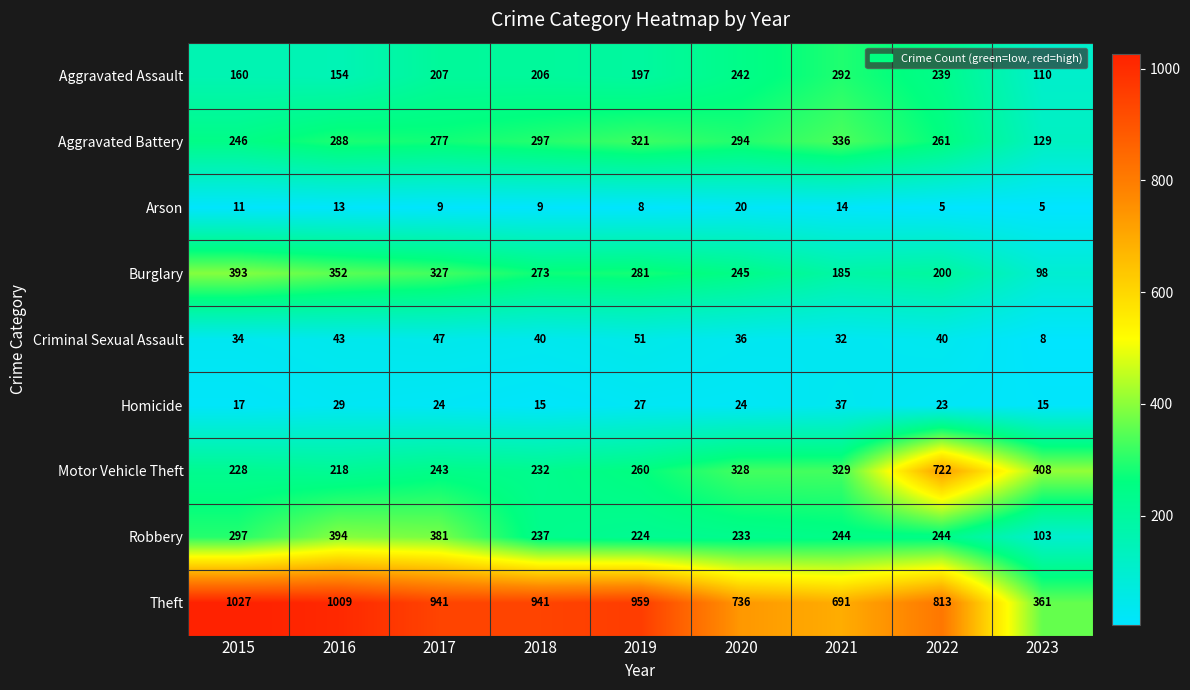

What is the greatest value displayed?

1027